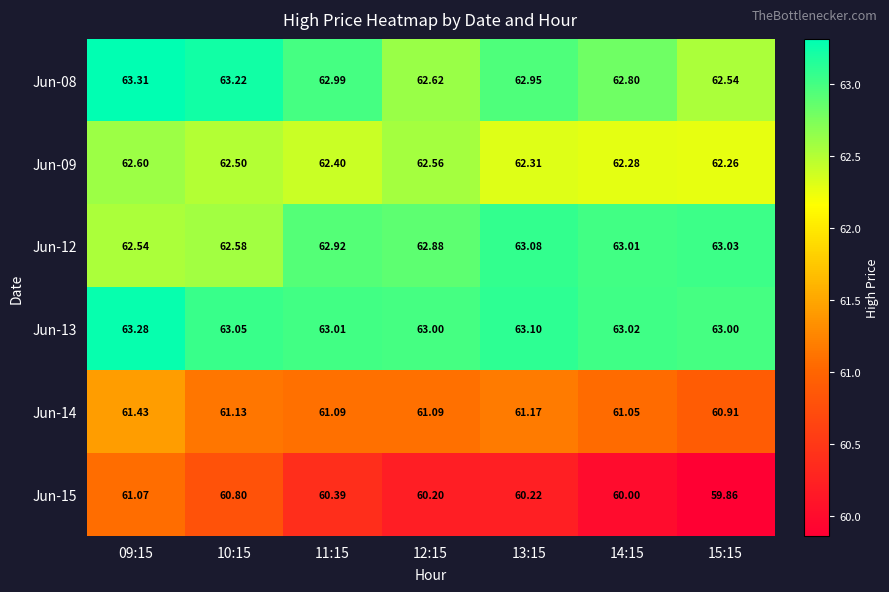

Is the value of Jun-08 at 15:15 greater than the value of Jun-09 at 13:15?

Yes